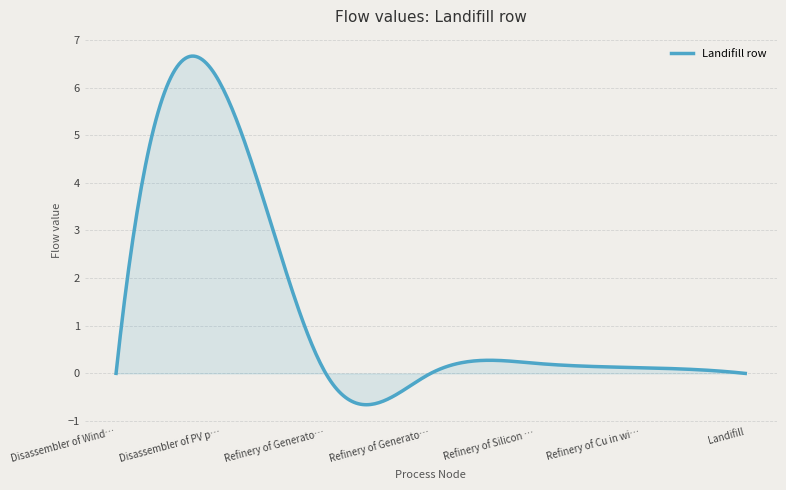

True or false: there are more than 1 points higher than both neighbors.

True